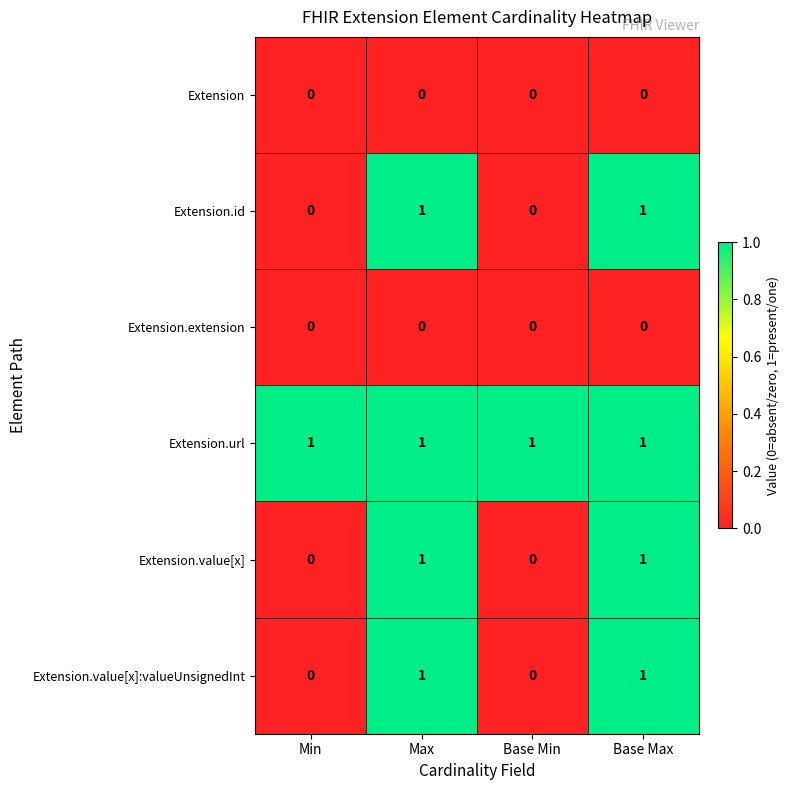

At how many categories does at least one series exceed 0?

4